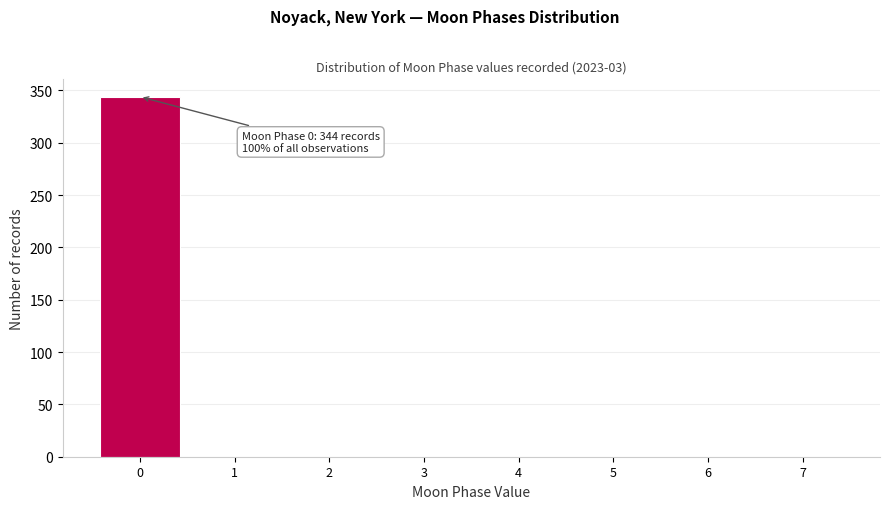

Reading left to right, extract all data points from this chart.

0=344	1=0	2=0	3=0	4=0	5=0	6=0	7=0